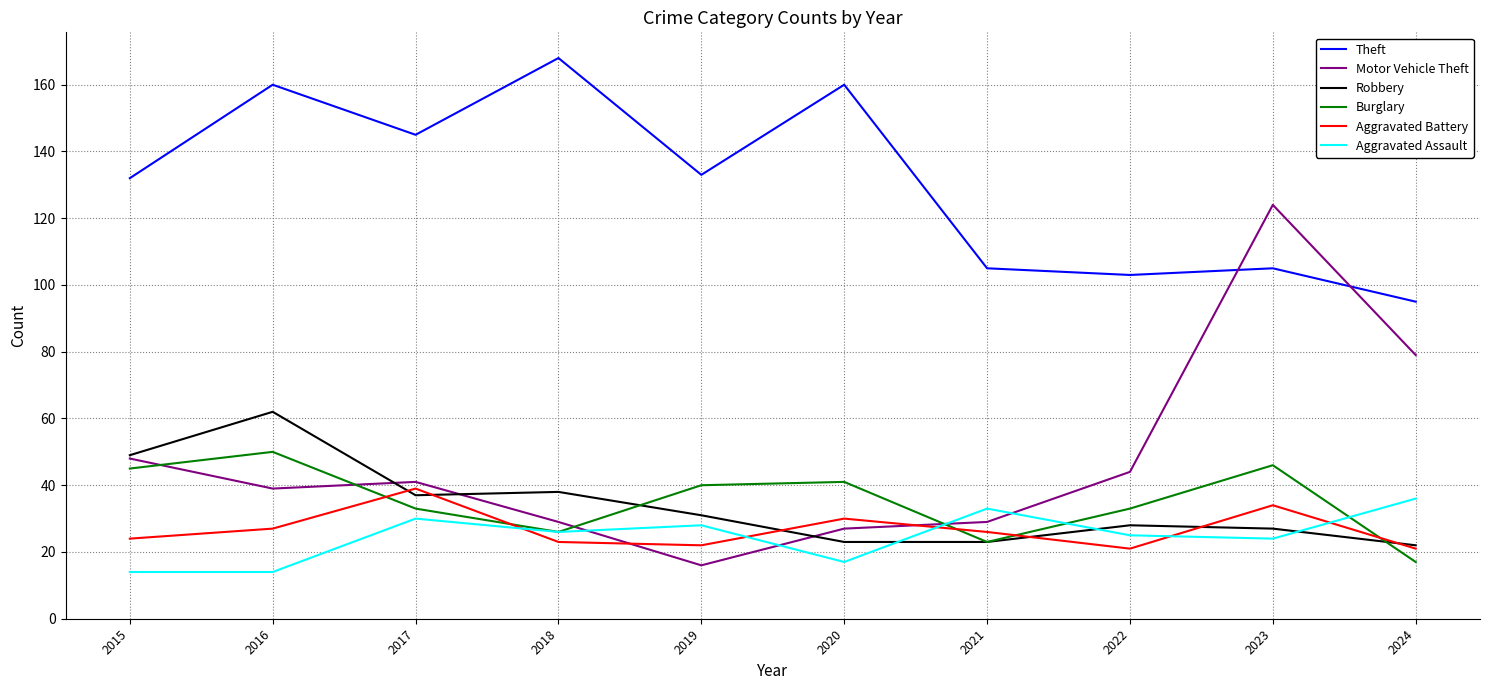

Between 2020 and 2022, which series saw the biggest shift?

Theft